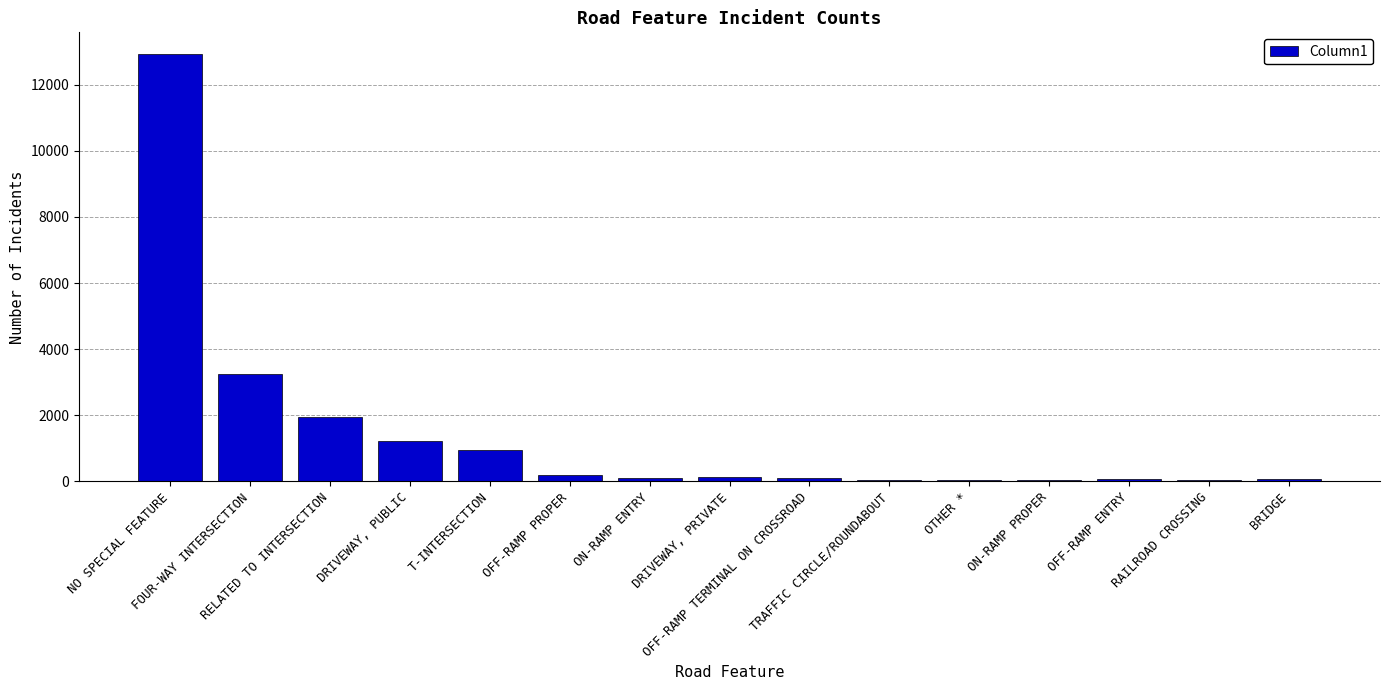

The chart shows a value of 937 at T-INTERSECTION. True or false?

True